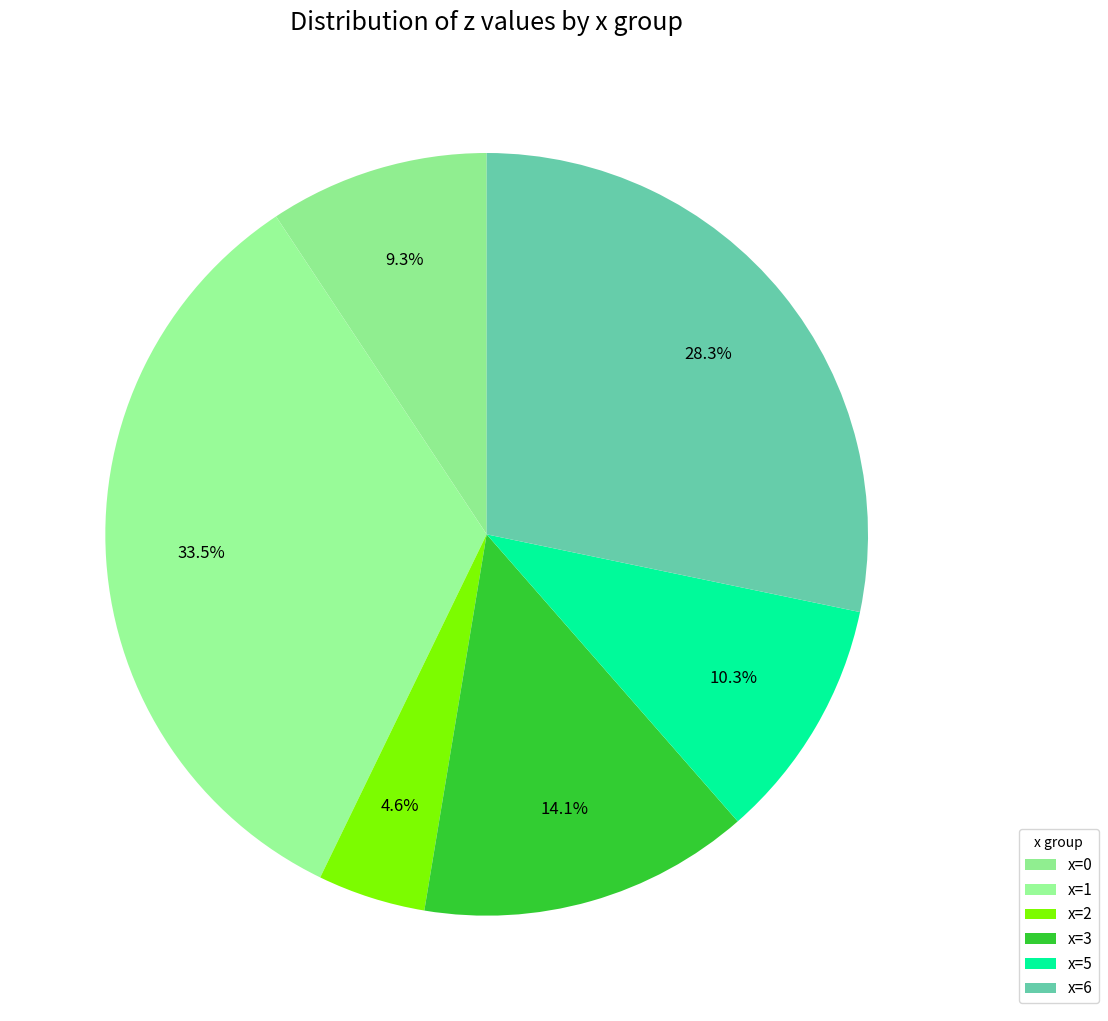

How many slices are in this pie chart?

6